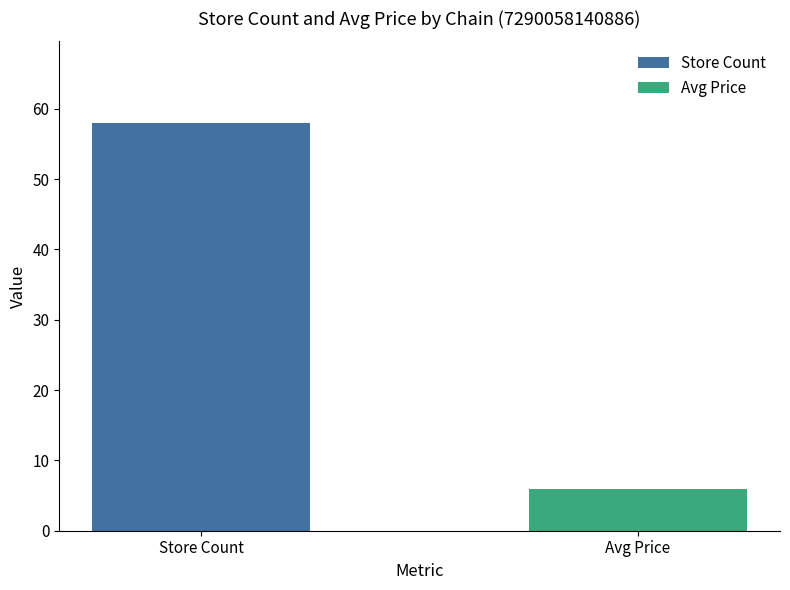

Which category has the lowest value across all series?

Avg Price